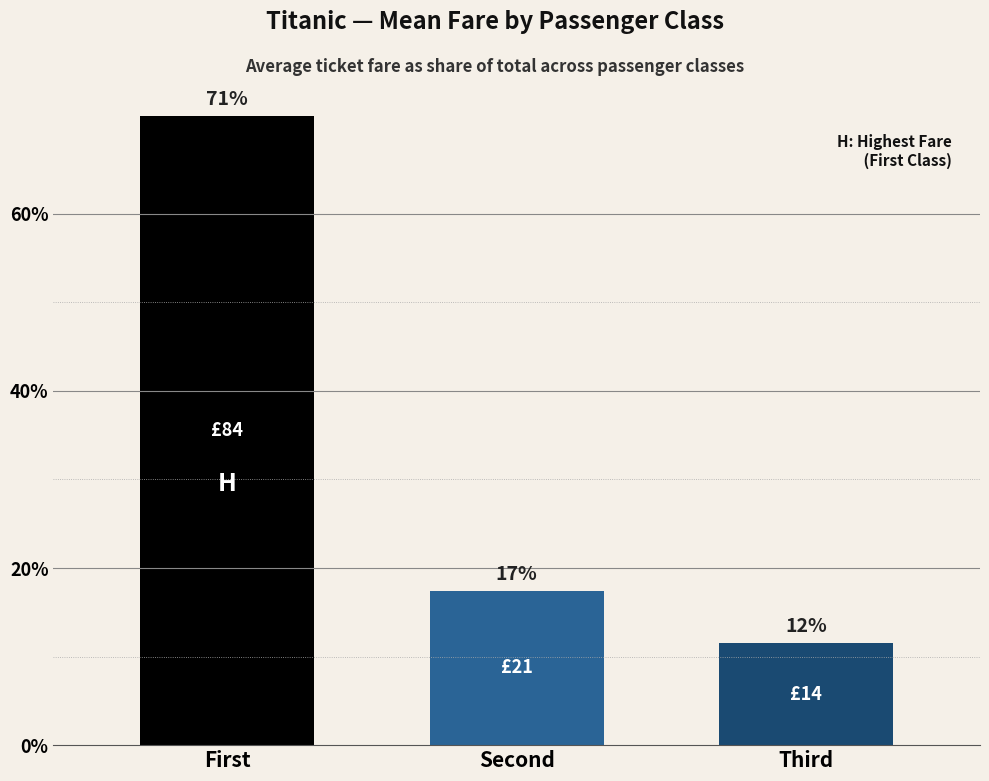

What is the greatest value displayed?

71.0